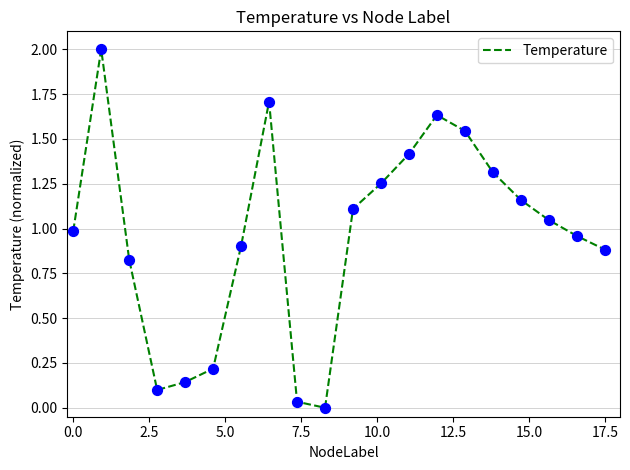

What is the maximum value shown in the chart?

2.0